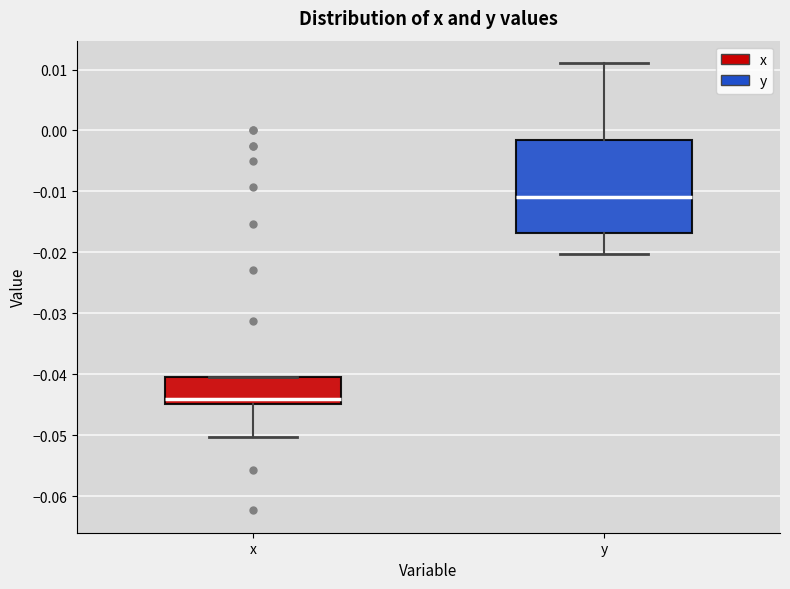

Reading left to right, read every box against the y-axis: the position of its median line, the range the box covers, and the ends of its whiskers. The values are not printed on the chart, so give them approximately, as read against the axis.

x: median -0.044, box -0.045 to -0.040, whiskers -0.050 to -0.040
y: median -0.011, box -0.017 to -0.002, whiskers -0.020 to 0.011